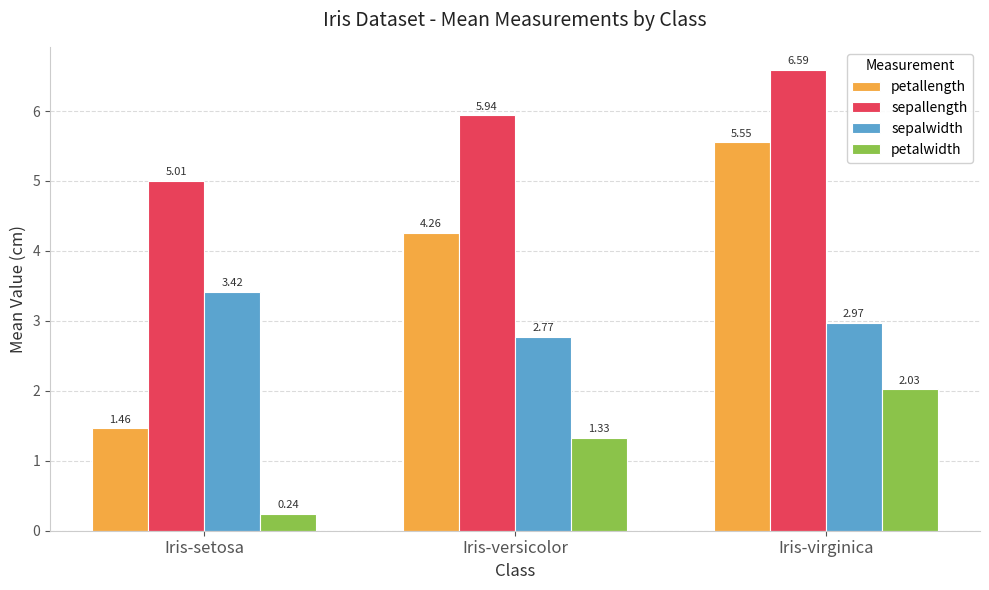

How many bars are there in total?

12